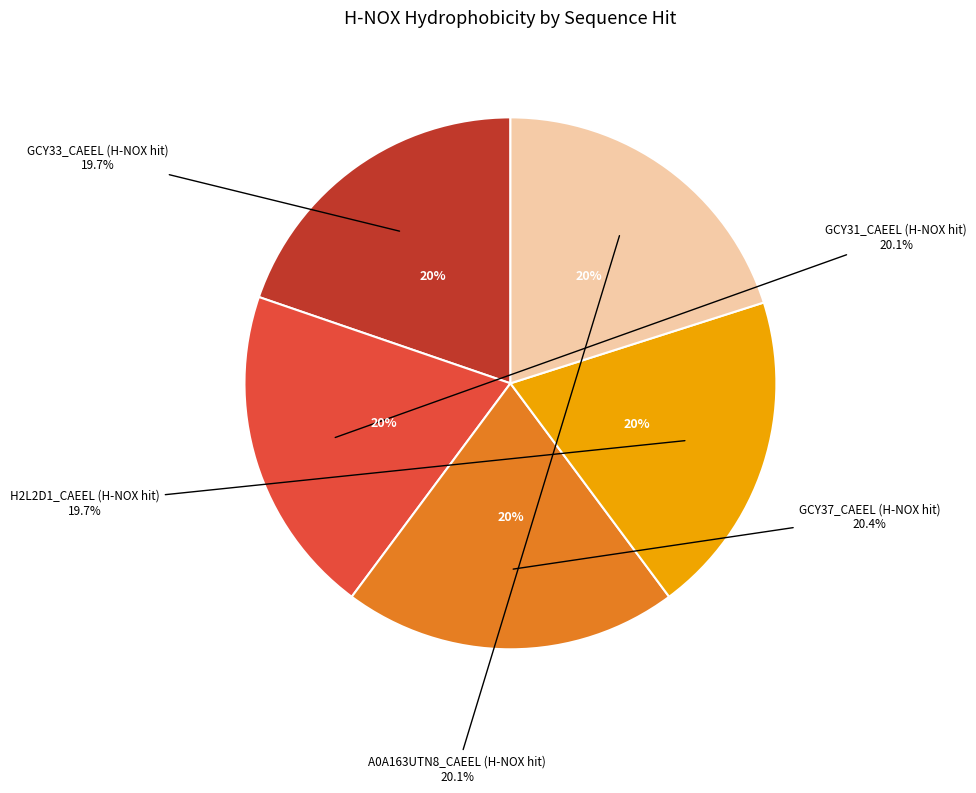

What percentage is the GCY31_CAEEL (H-NOX hit) slice, to the nearest percent?

20%